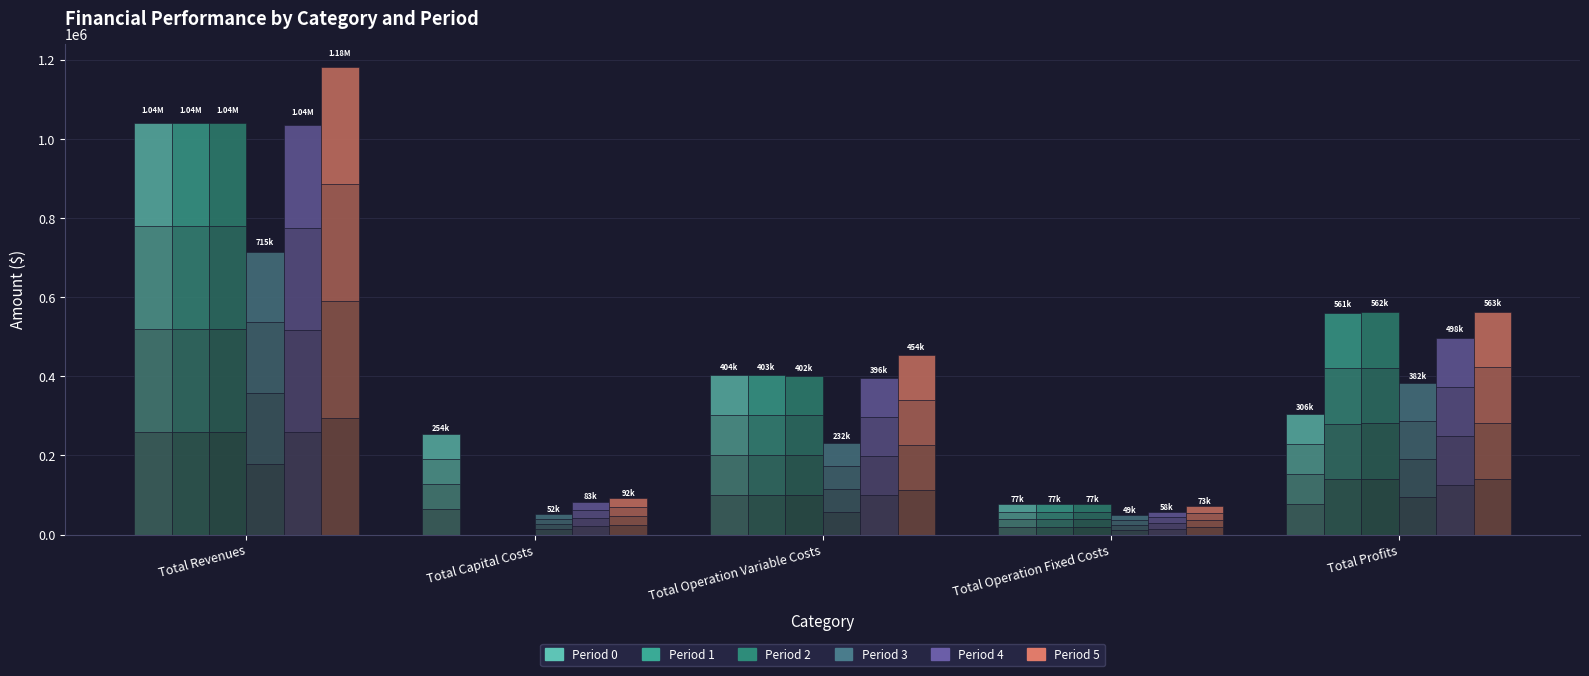

Is it true that Period 1 equals 195733.6 at Total Profits?

False